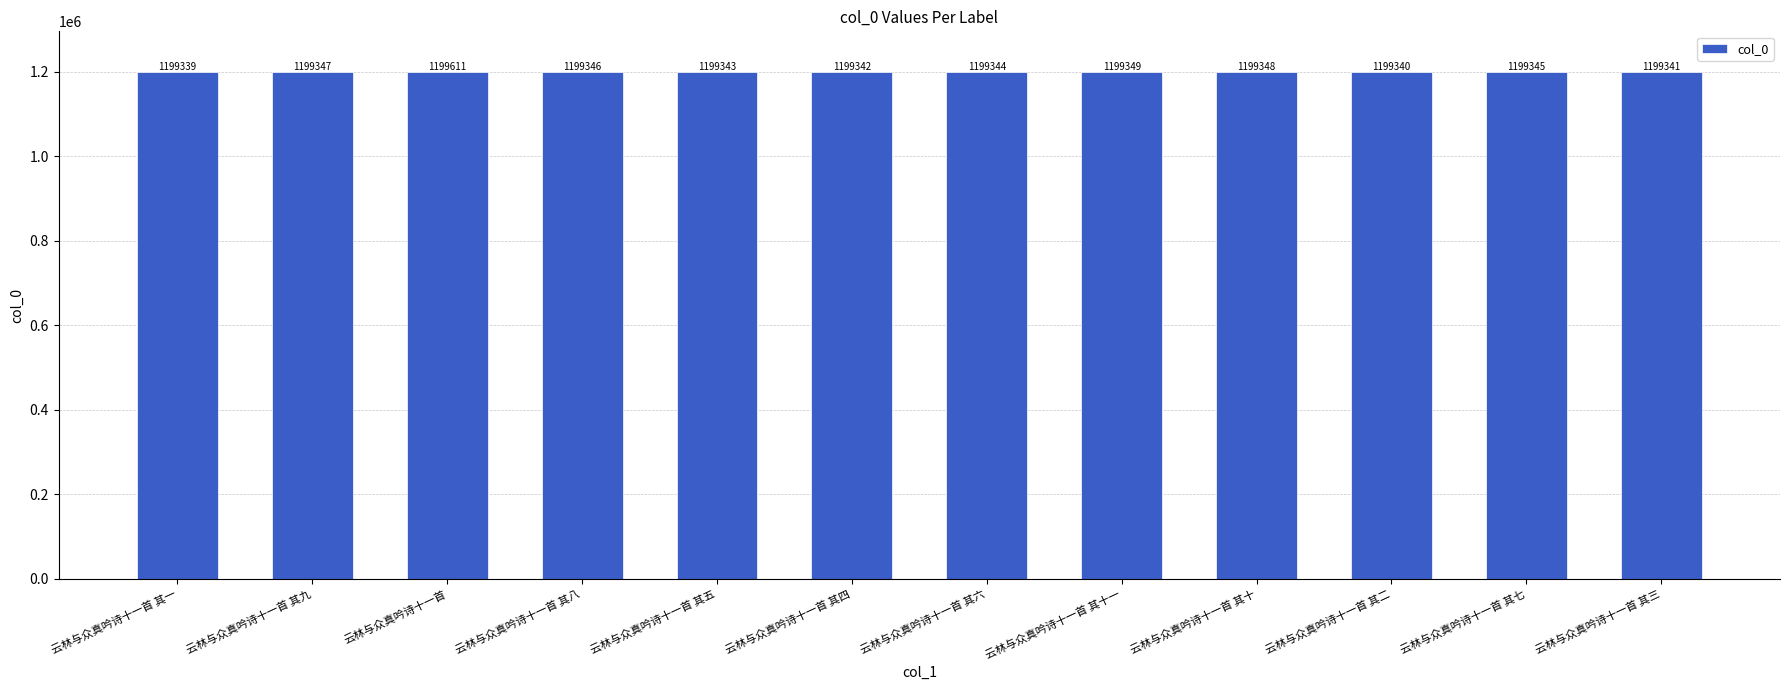

Reading right to left, extract all data points from this chart.

云林与众真吟诗十一首 其三=1199341	云林与众真吟诗十一首 其七=1199345	云林与众真吟诗十一首 其二=1199340	云林与众真吟诗十一首 其十=1199348	云林与众真吟诗十一首 其十一=1199349	云林与众真吟诗十一首 其六=1199344	云林与众真吟诗十一首 其四=1199342	云林与众真吟诗十一首 其五=1199343	云林与众真吟诗十一首 其八=1199346	云林与众真吟诗十一首=1199611	云林与众真吟诗十一首 其九=1199347	云林与众真吟诗十一首 其一=1199339